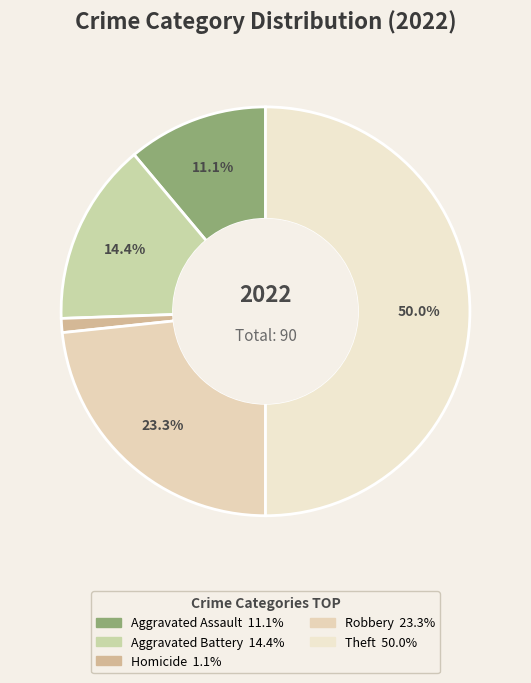

To the nearest percent, what is the difference between the largest and smallest slice percentages?

49%